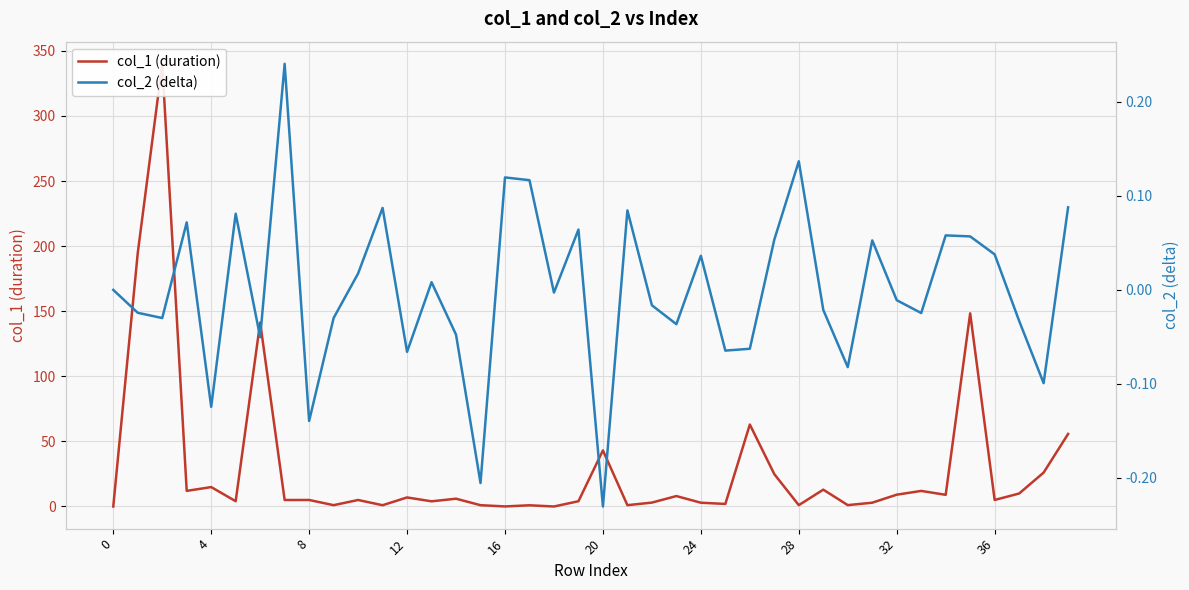

At how many categories does at least one series exceed 152?

2